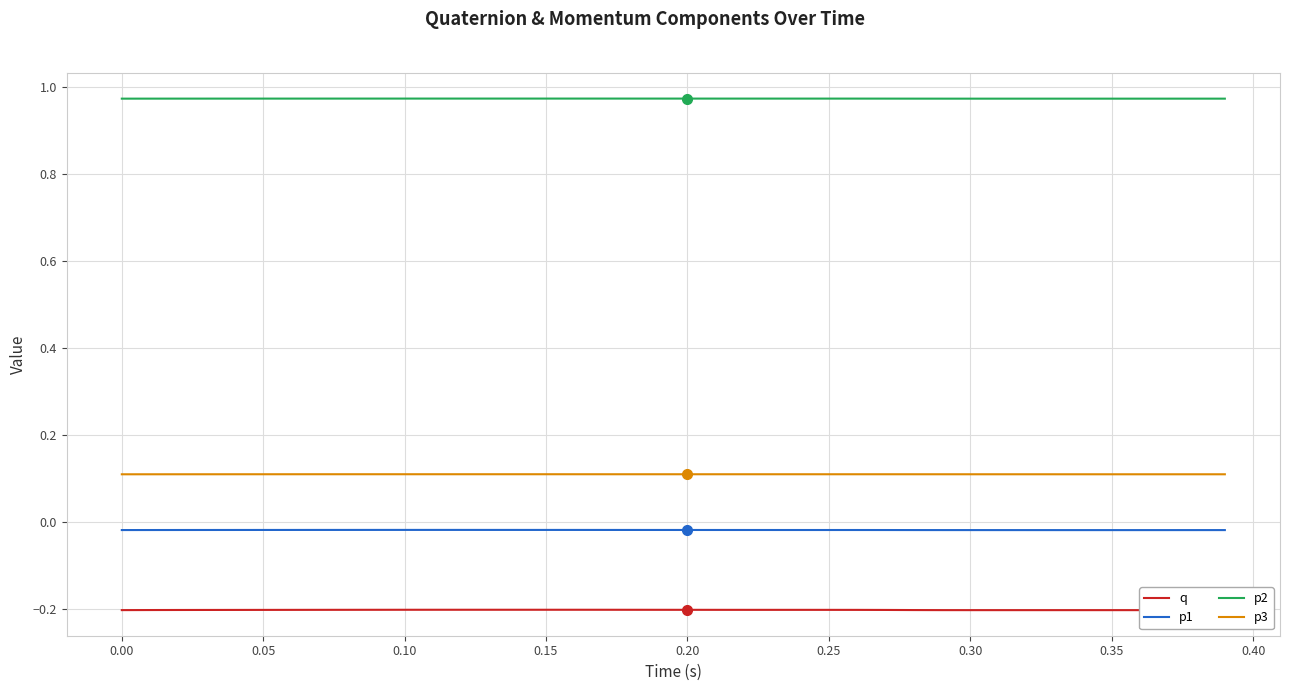

Which series has the widest spread of values?

q